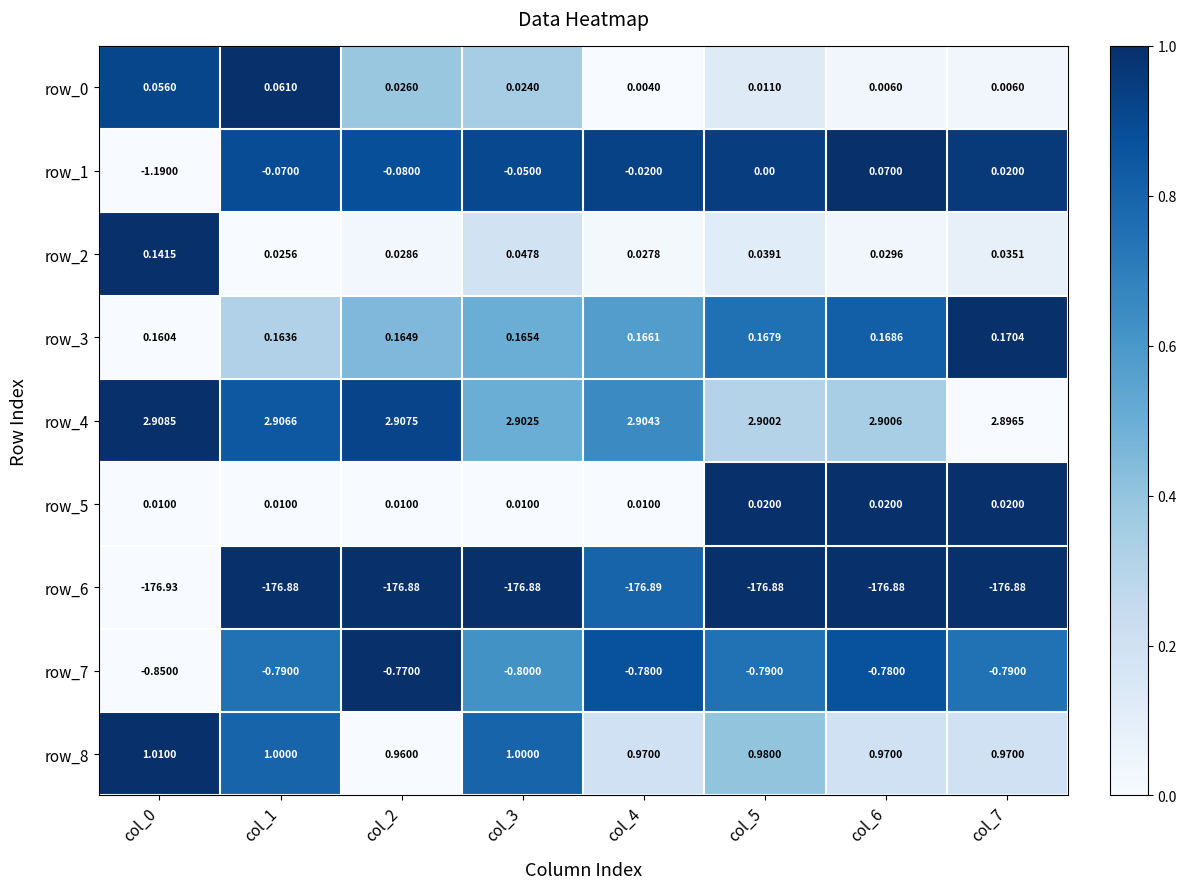

Is the value of row_6 at col_7 greater than the value of row_7 at col_4?

No